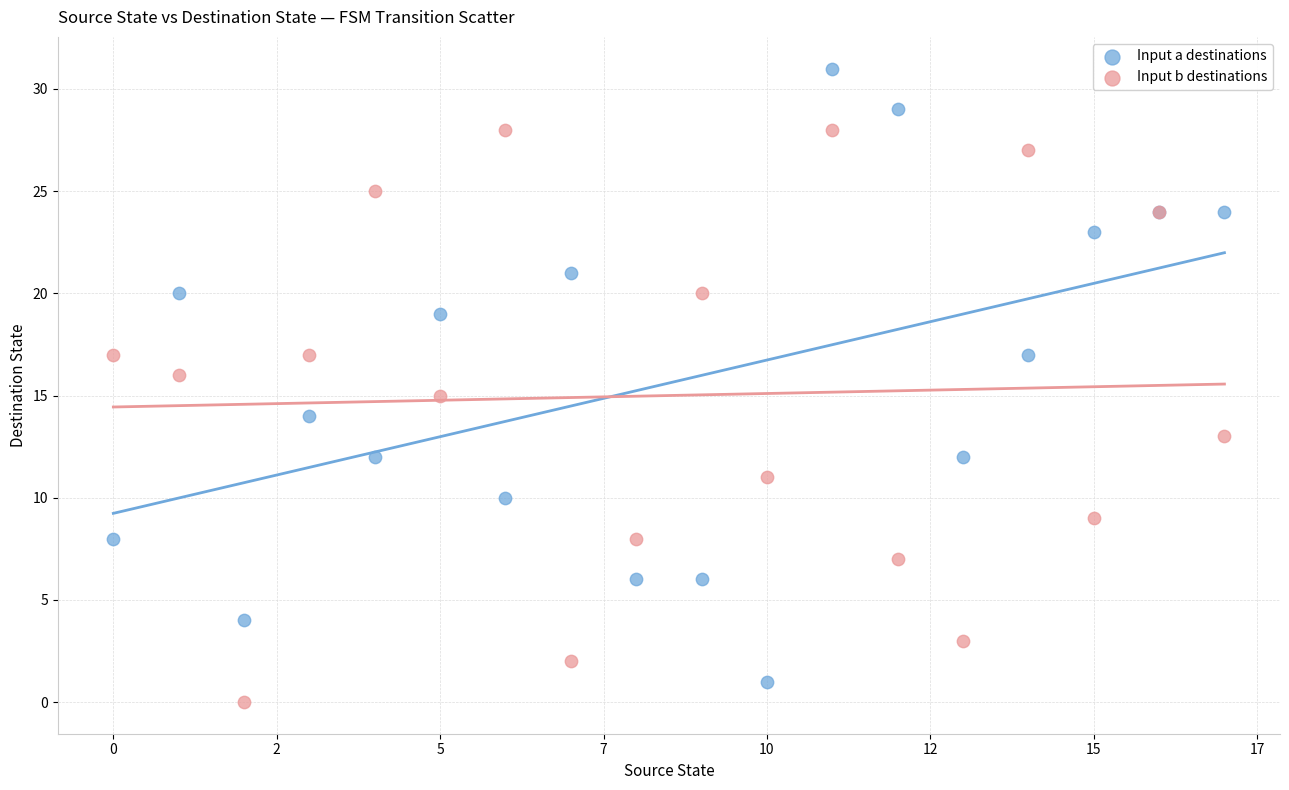

Which series reaches the maximum Y coordinate?

Input a destinations